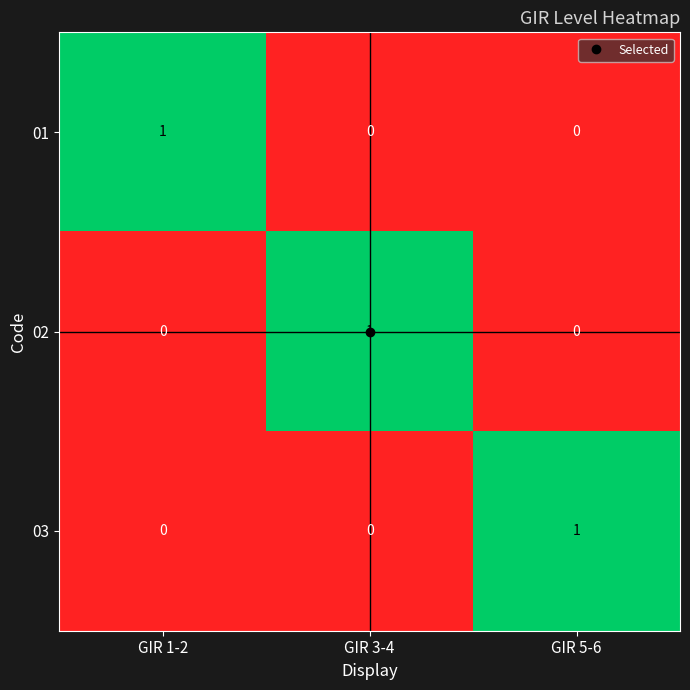

How many 02 values are between 0 and 1?

3